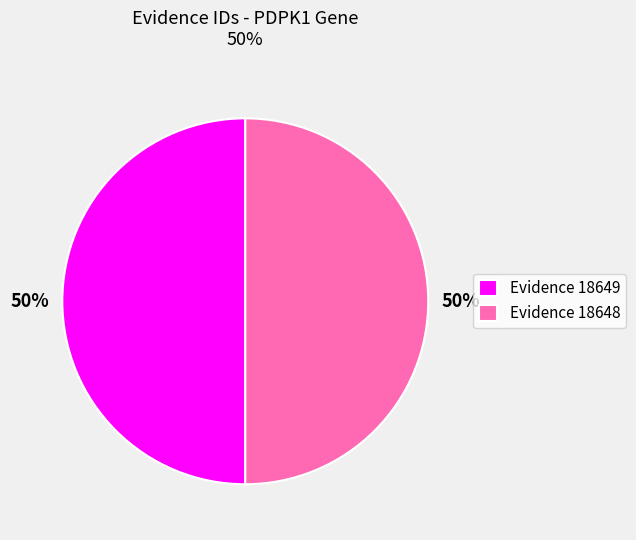

How many slices are in this pie chart?

2